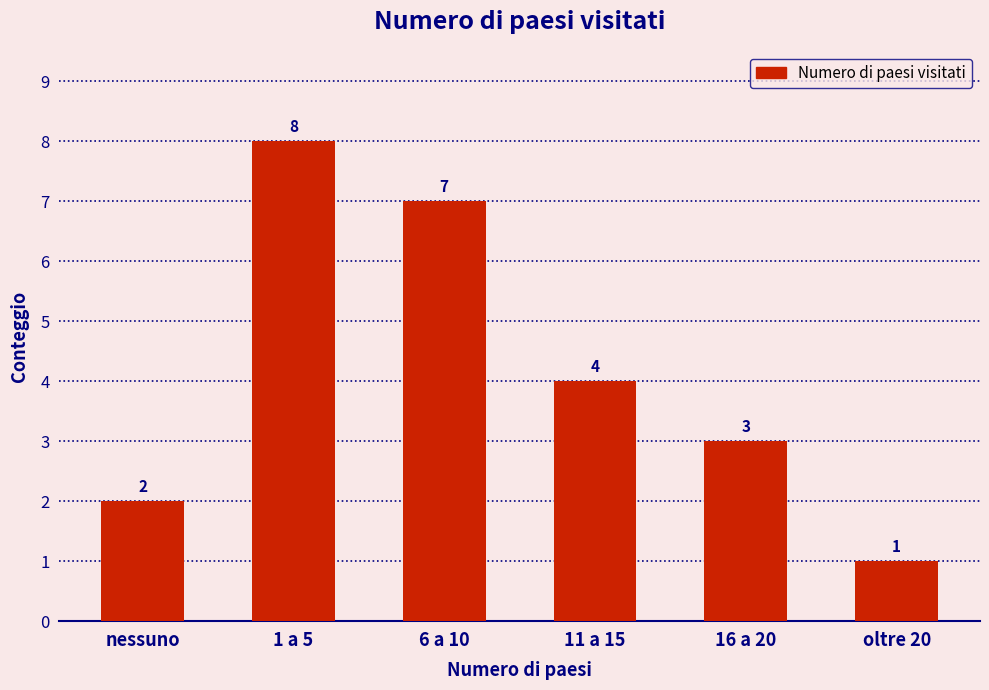

Rank the categories by value from lowest to highest.

oltre 20, nessuno, 16 a 20, 11 a 15, 6 a 10, 1 a 5